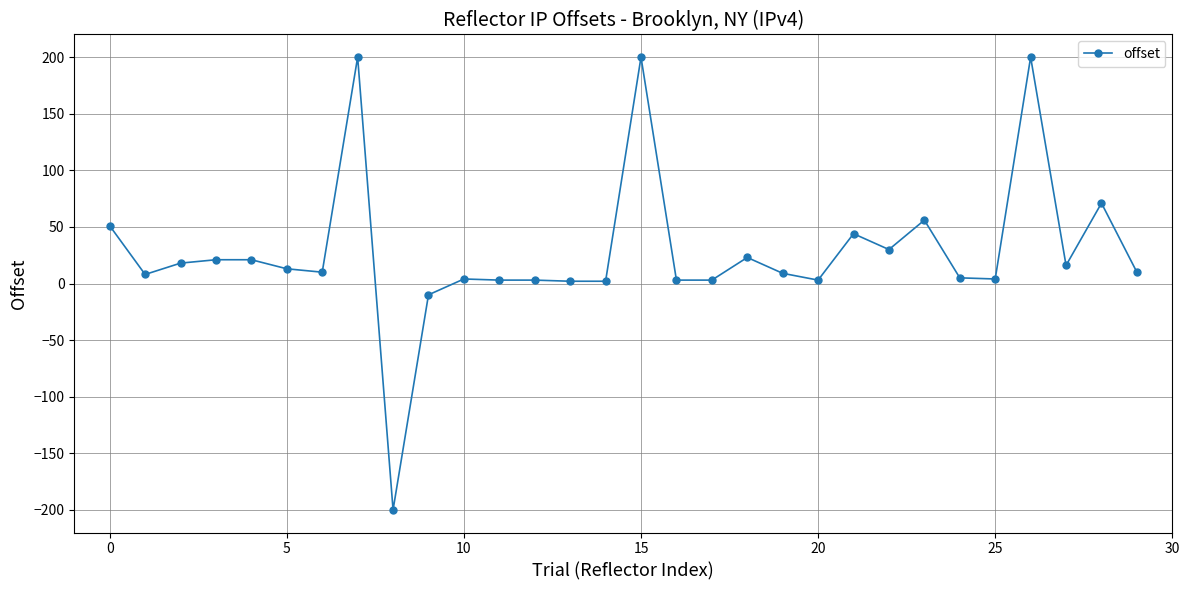

True or false: there are more than 0 points higher than both neighbors.

True